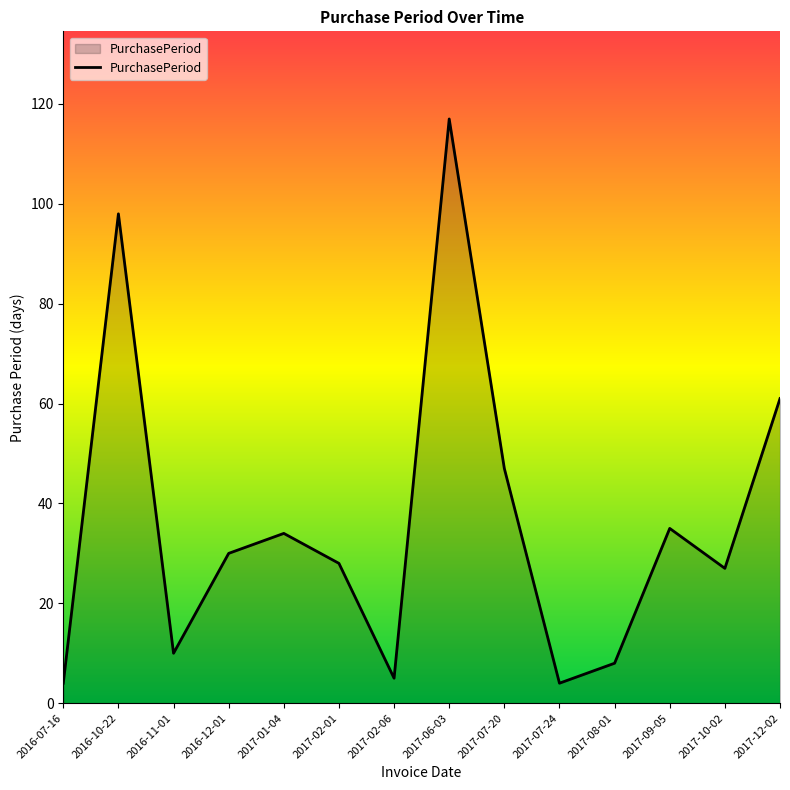

What position from the left is 2017-08-01?

11